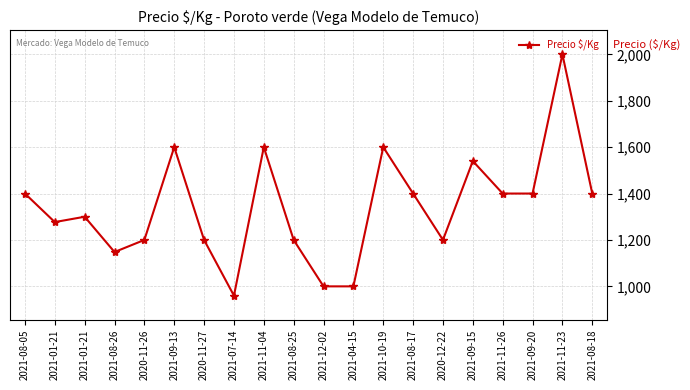

At which label is the value closest to 1480?

2021-09-15